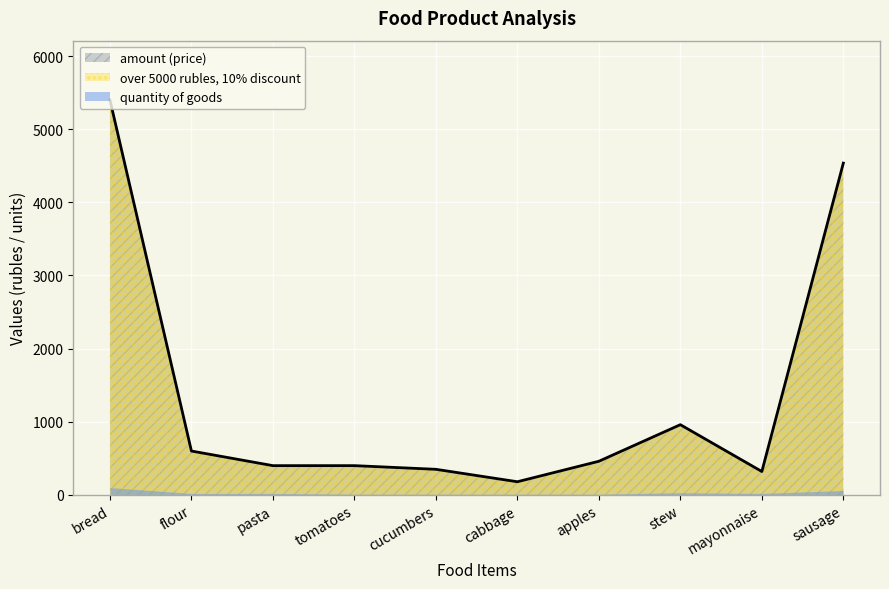

How many data points in over 5000 rubles, 10% discount are less than 460?

5